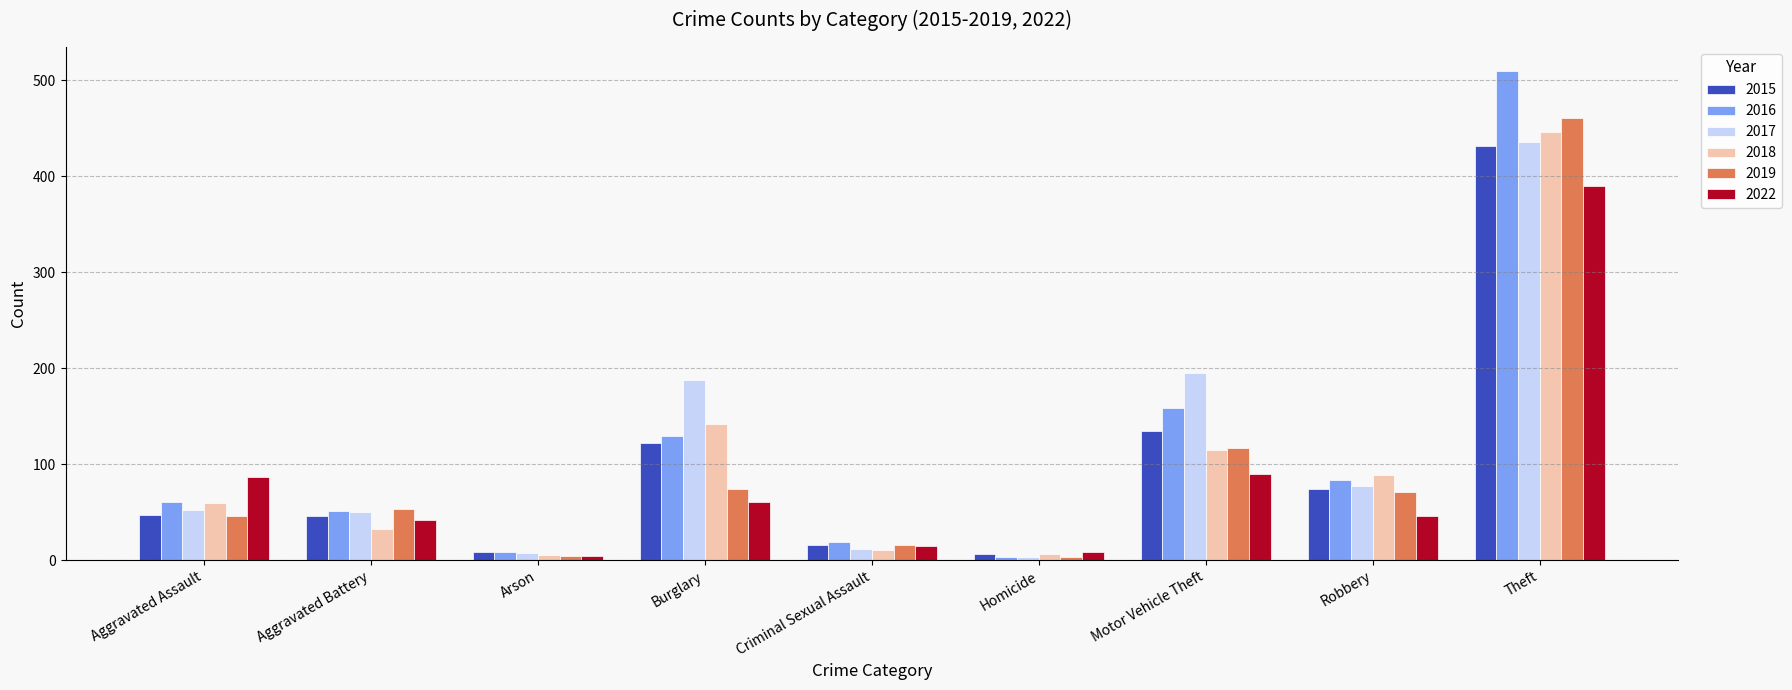

What is the sum of the 2016 values at Aggravated Battery and Burglary?

180